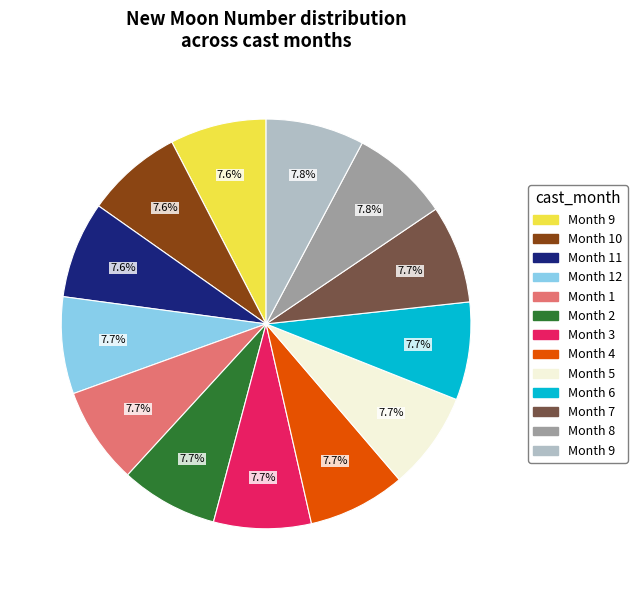

Does any single category account for the majority?

No